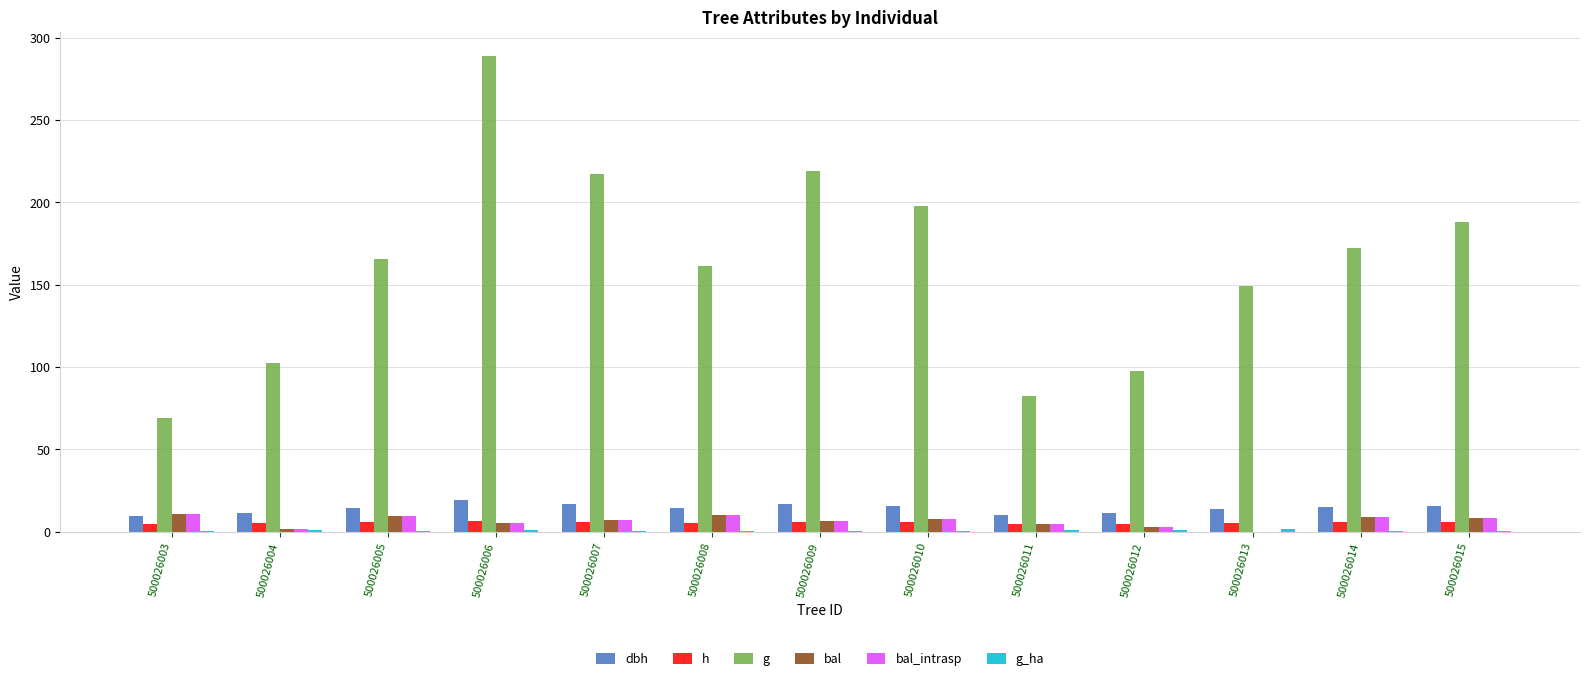

At which category is the sum across all series the highest?

500026006